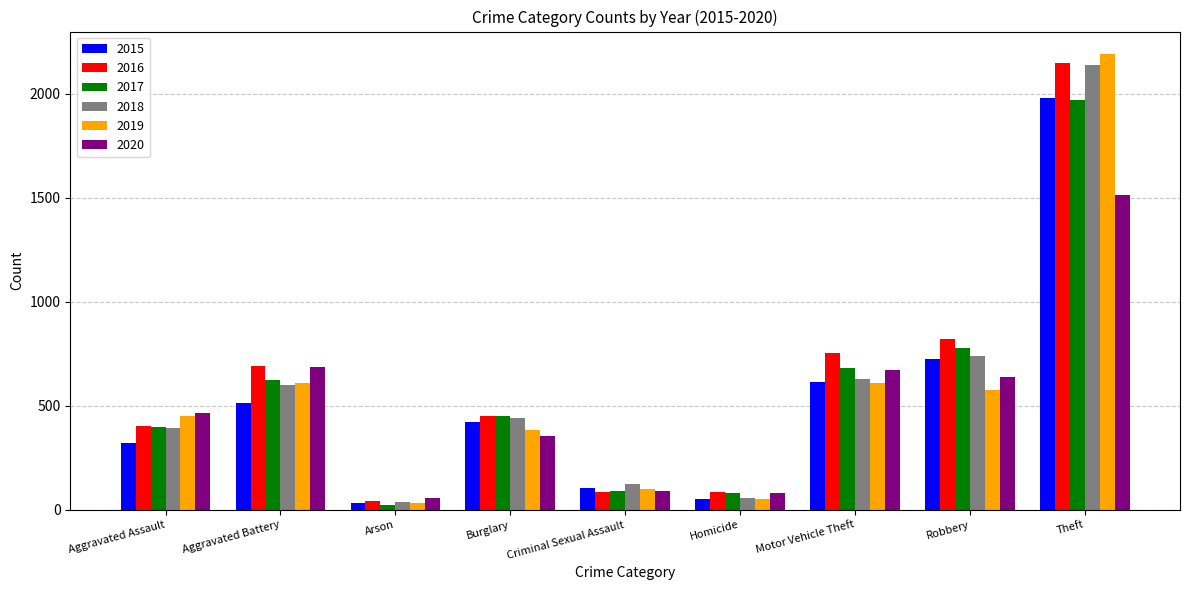

Count the number of data series in this chart.

6